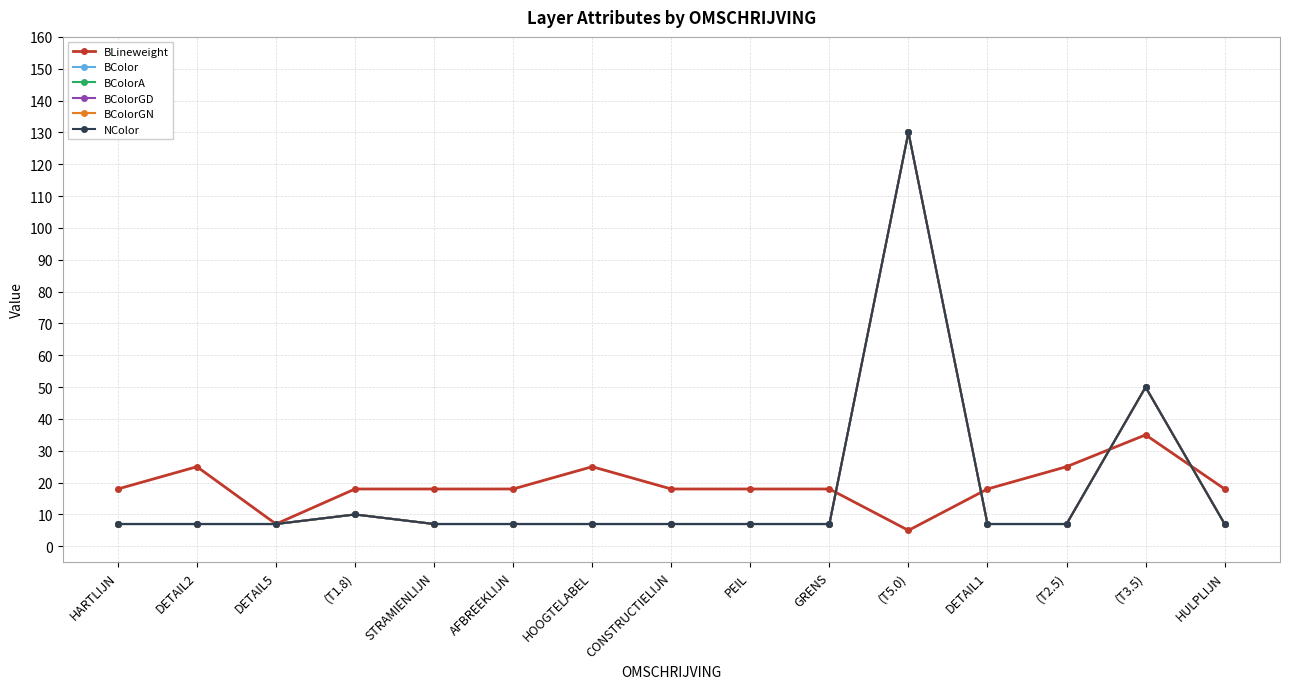

True or false: BColorA has more than 1 interior local peaks.

True